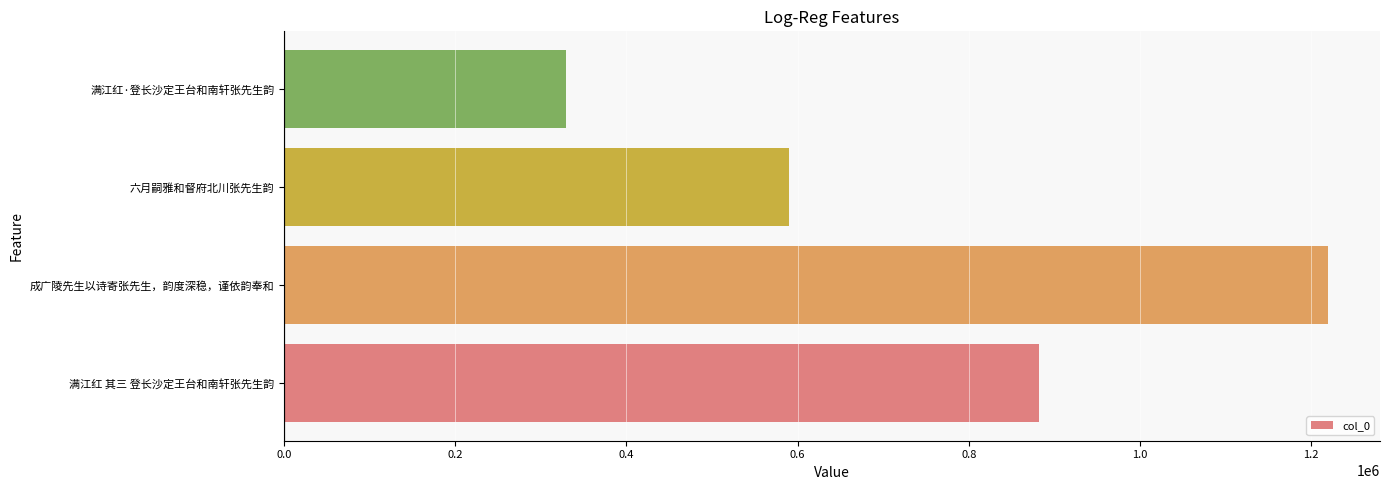

Count the values in the range 589559 to 1219562.

3